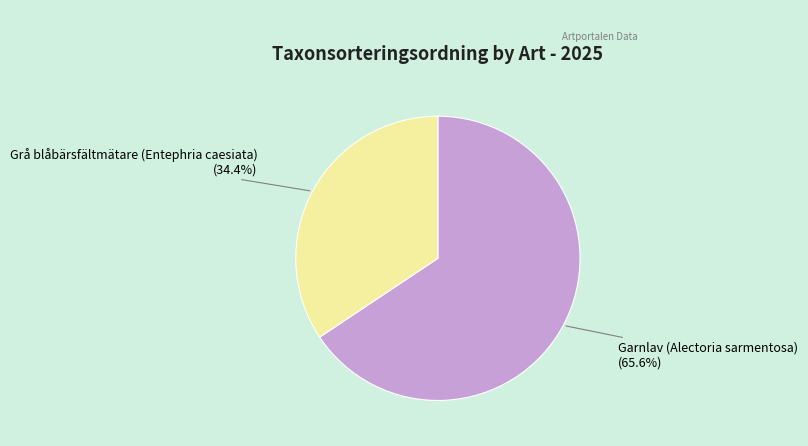

Which category has the smallest portion of the pie?

Grå blåbärsfältmätare (Entephria caesiata)